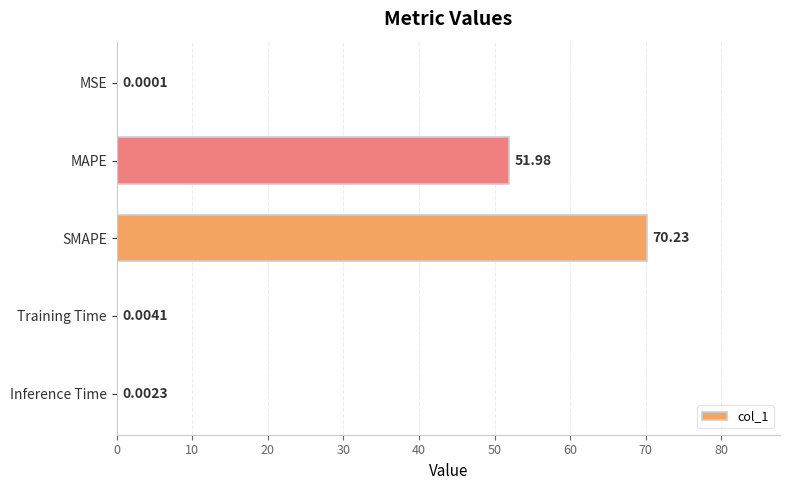

How many distinct data groups are displayed?

1